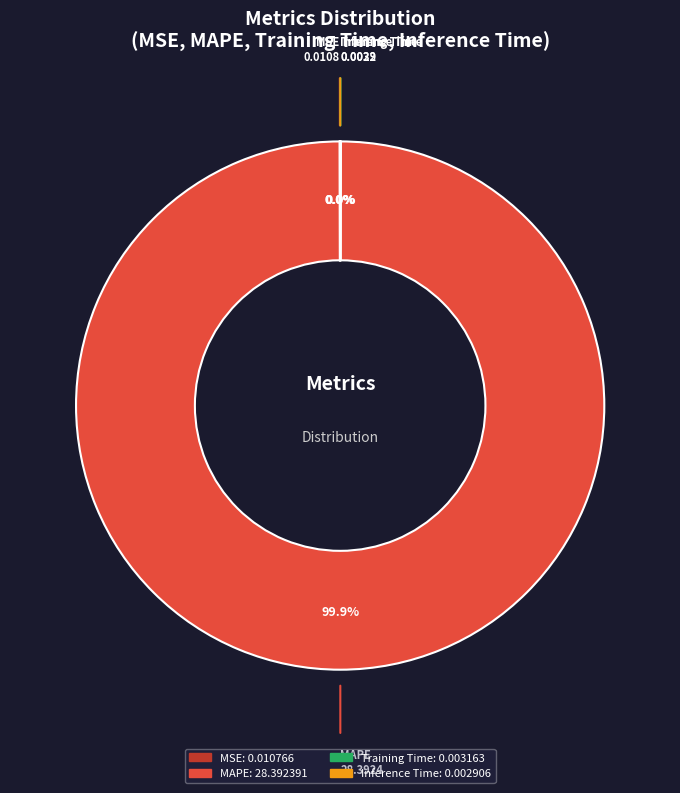

To the nearest percent, what is the average slice percentage?

25%